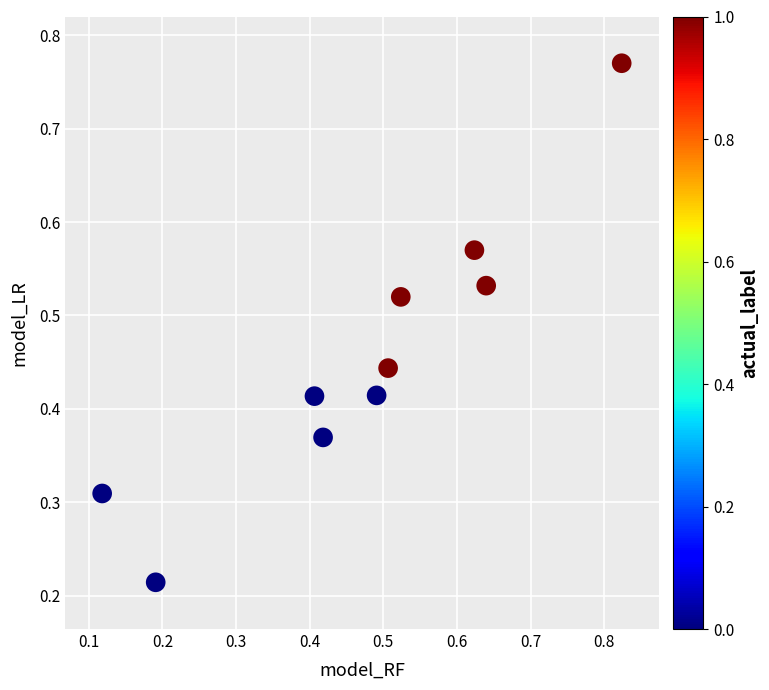

What is the range of X values (max minus min)?

0.7